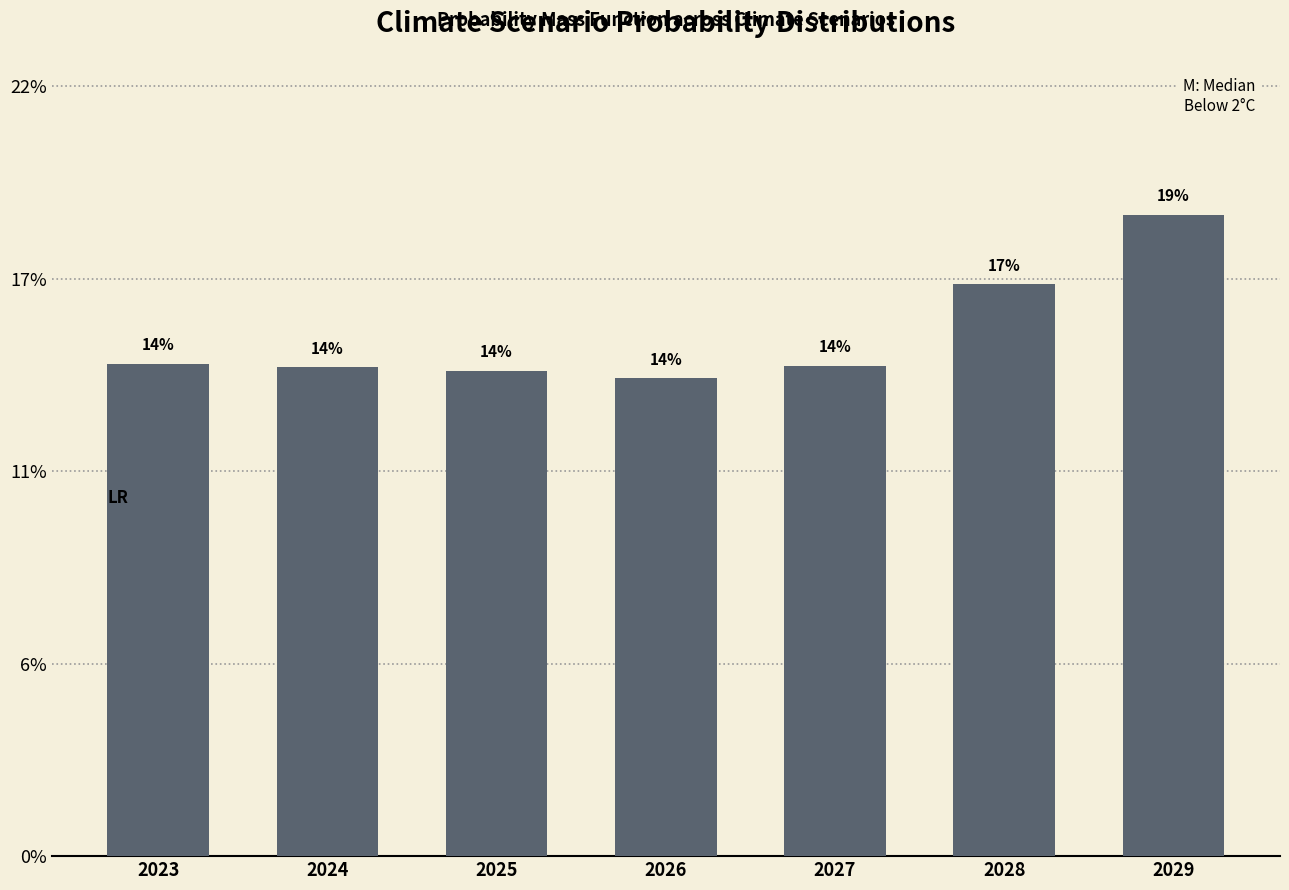

Reading left to right, extract all data points from this chart.

2023=0.1	2024=0.1	2025=0.1	2026=0.1	2027=0.1	2028=0.2	2029=0.2